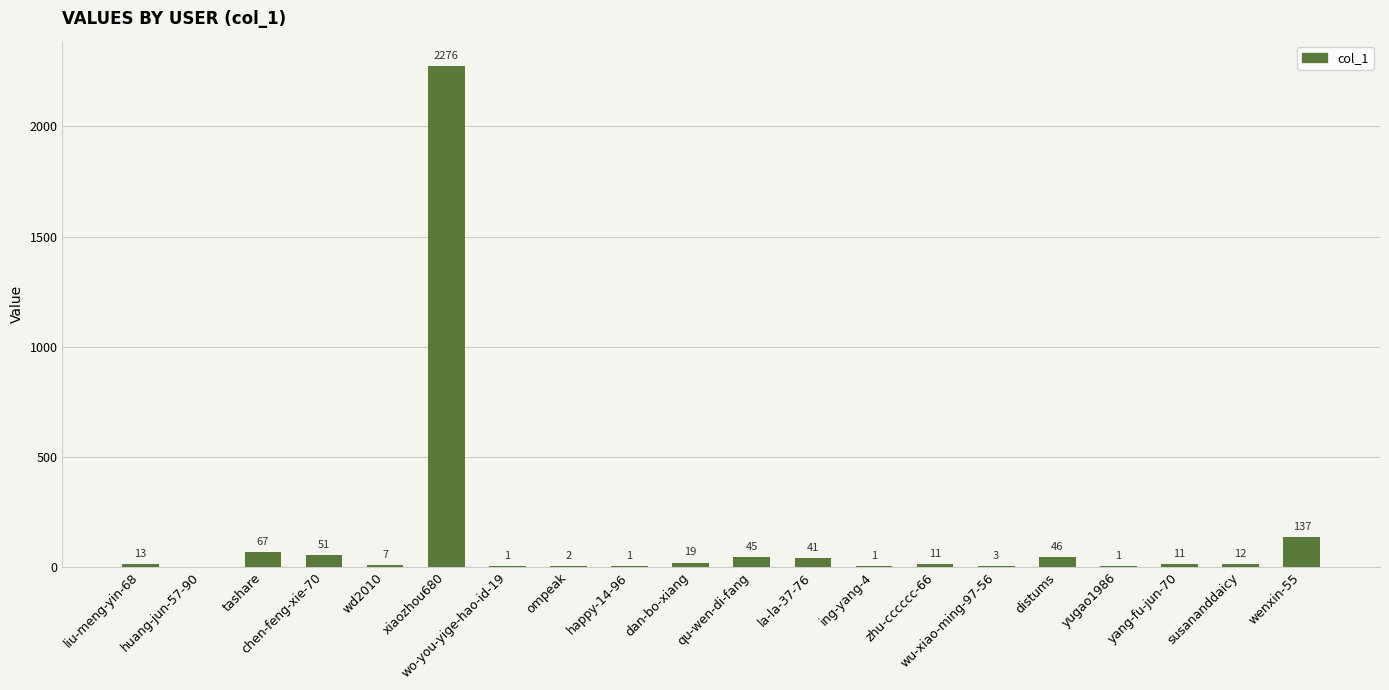

The chart shows a value of 3 at wu-xiao-ming-97-56. True or false?

True